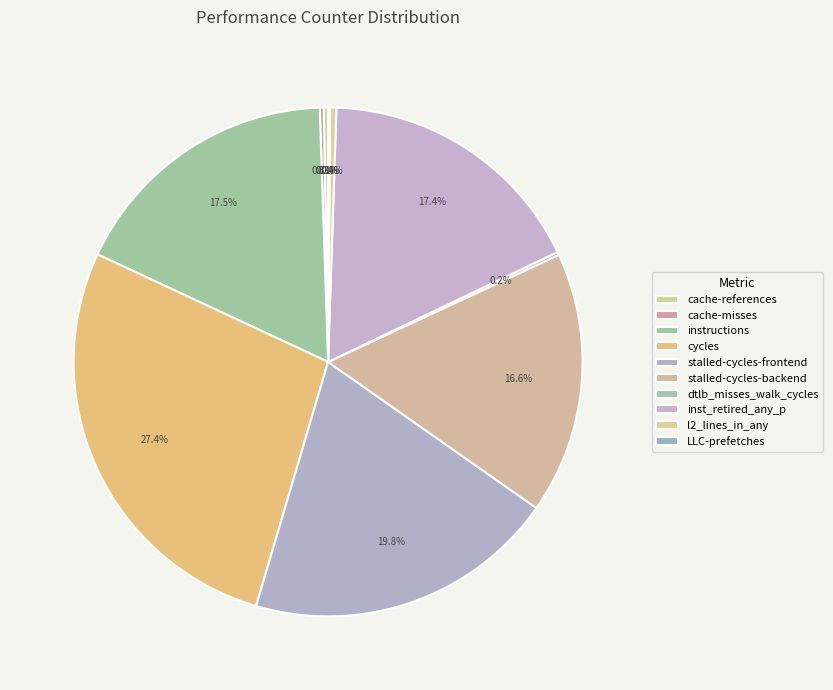

Is it true that dtlb_misses_walk_cycles is 1% of the pie?

False